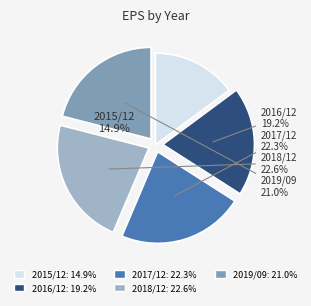

True or false: 2019/09 accounts for 21% of the total.

True